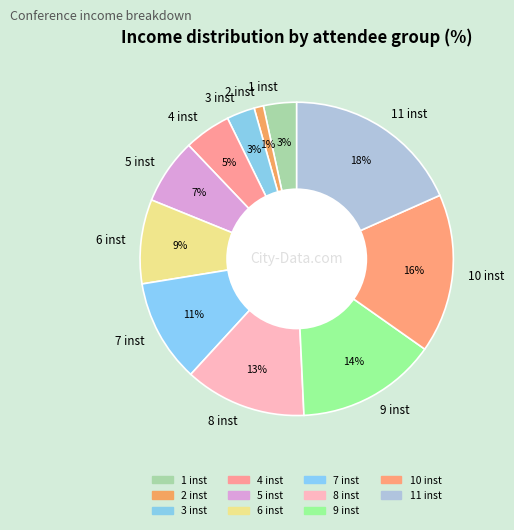

Which slice is the largest?

11 inst